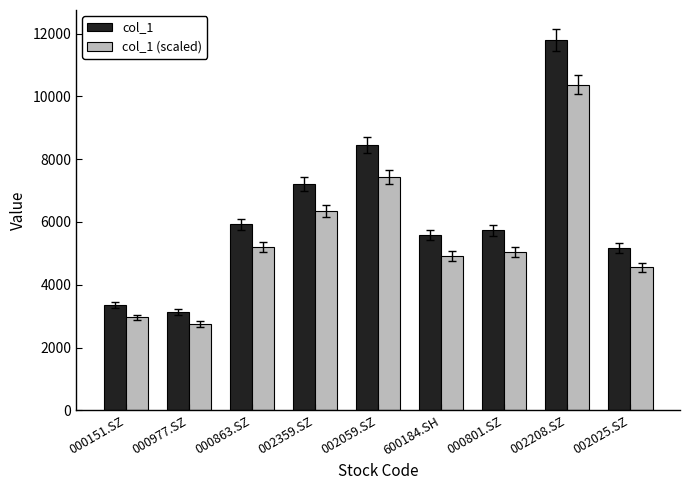

What is the spread (max minus min) of values at 002359.SZ?

865.7